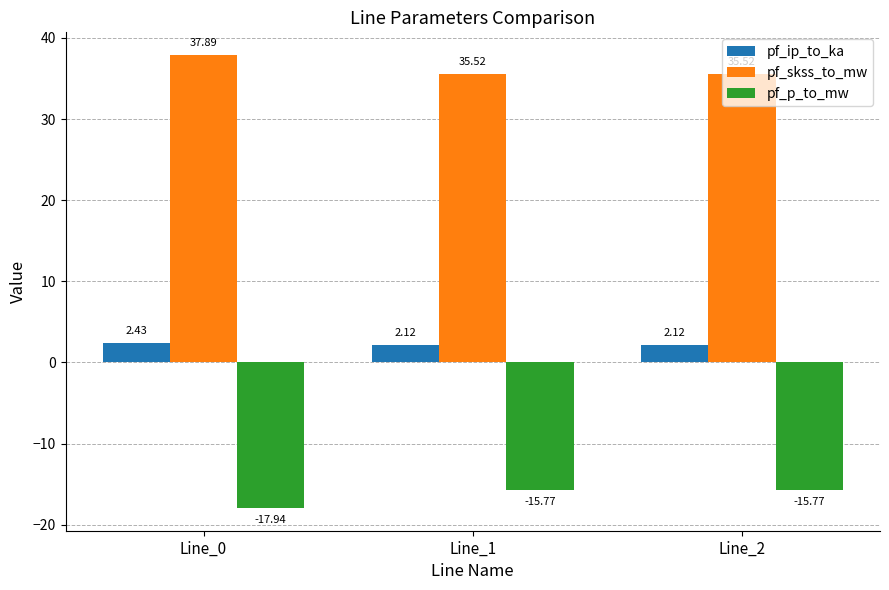

List the series in order of their peak value, lowest first.

pf_p_to_mw, pf_ip_to_ka, pf_skss_to_mw